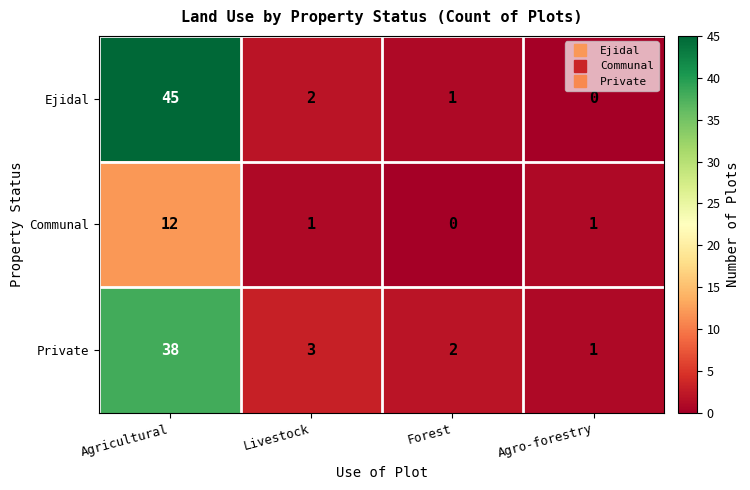

What is the total value across all series at Agricultural?

95